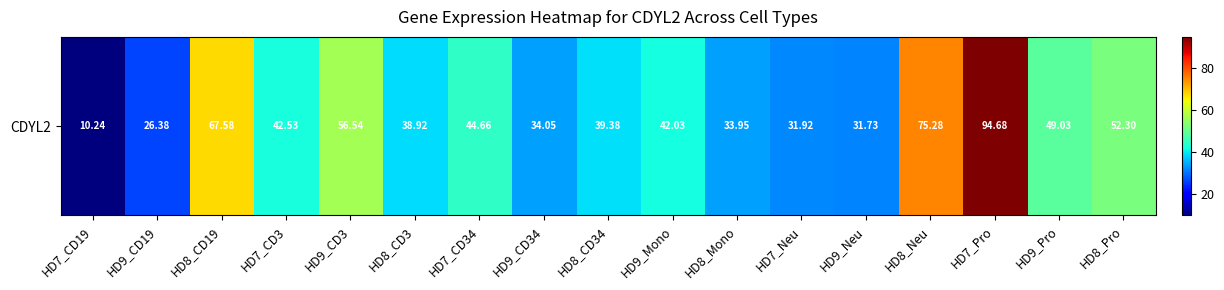

The value at HD8_CD34 is 26.6. True or false?

False